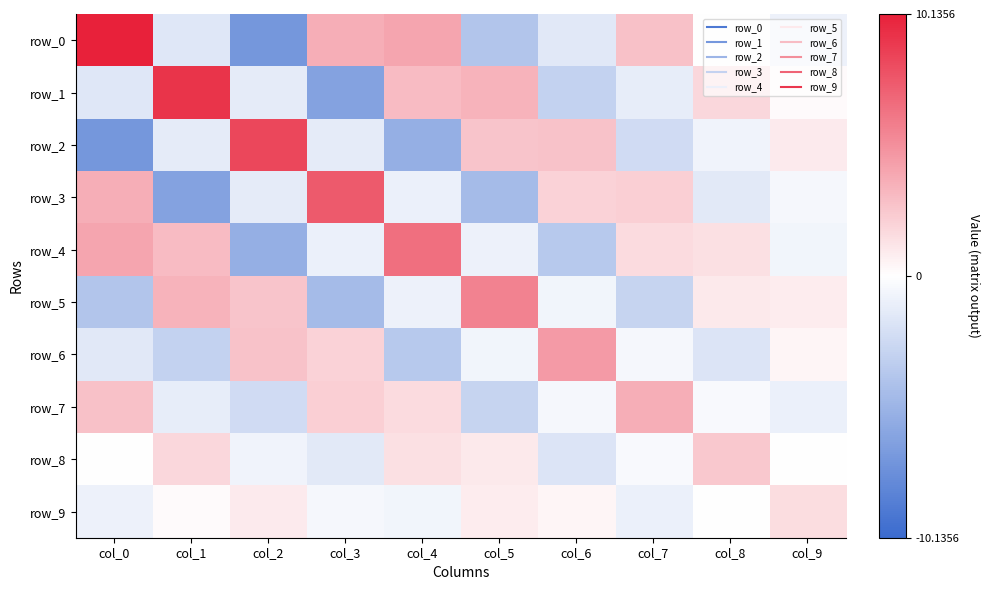

Which has a higher value, col_9 or col_0?

col_0